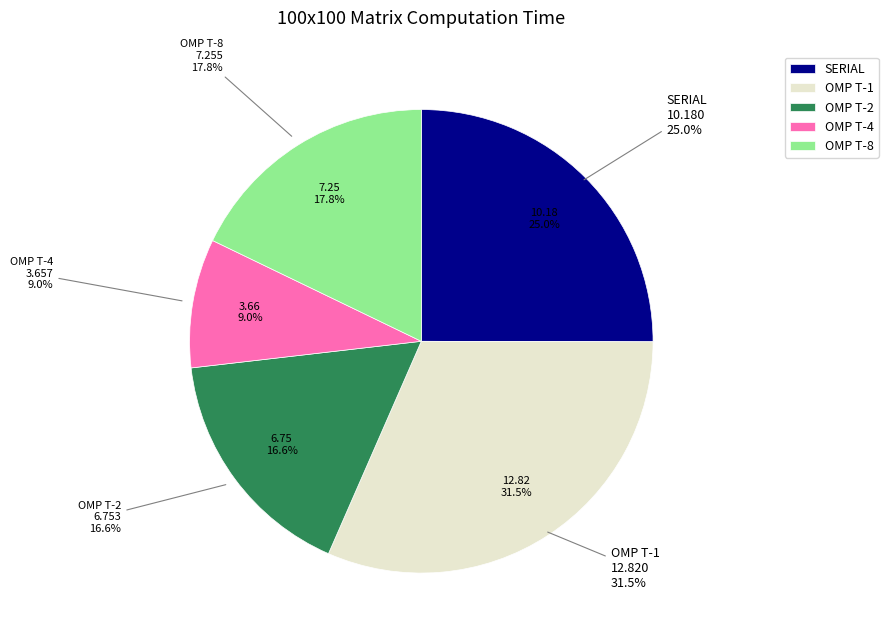

What percentage is the OMP T-4 slice, to the nearest percent?

9%